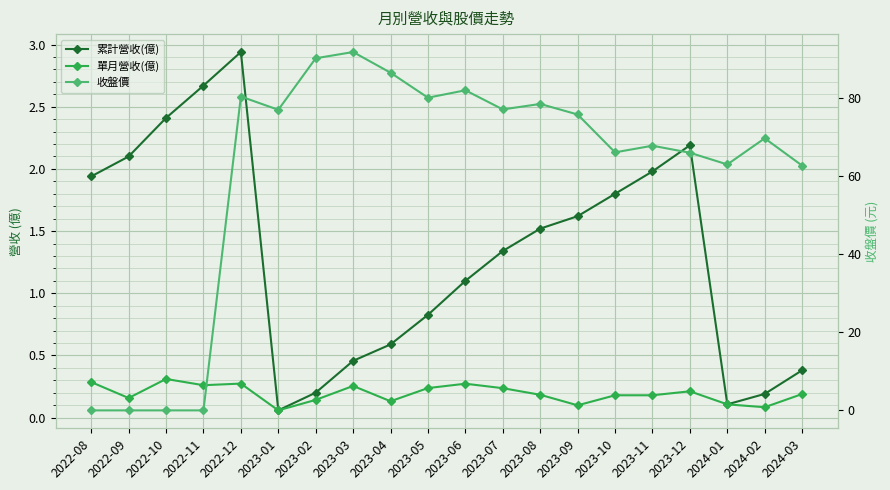

What is the label of the 9th point from the right?

2023-07